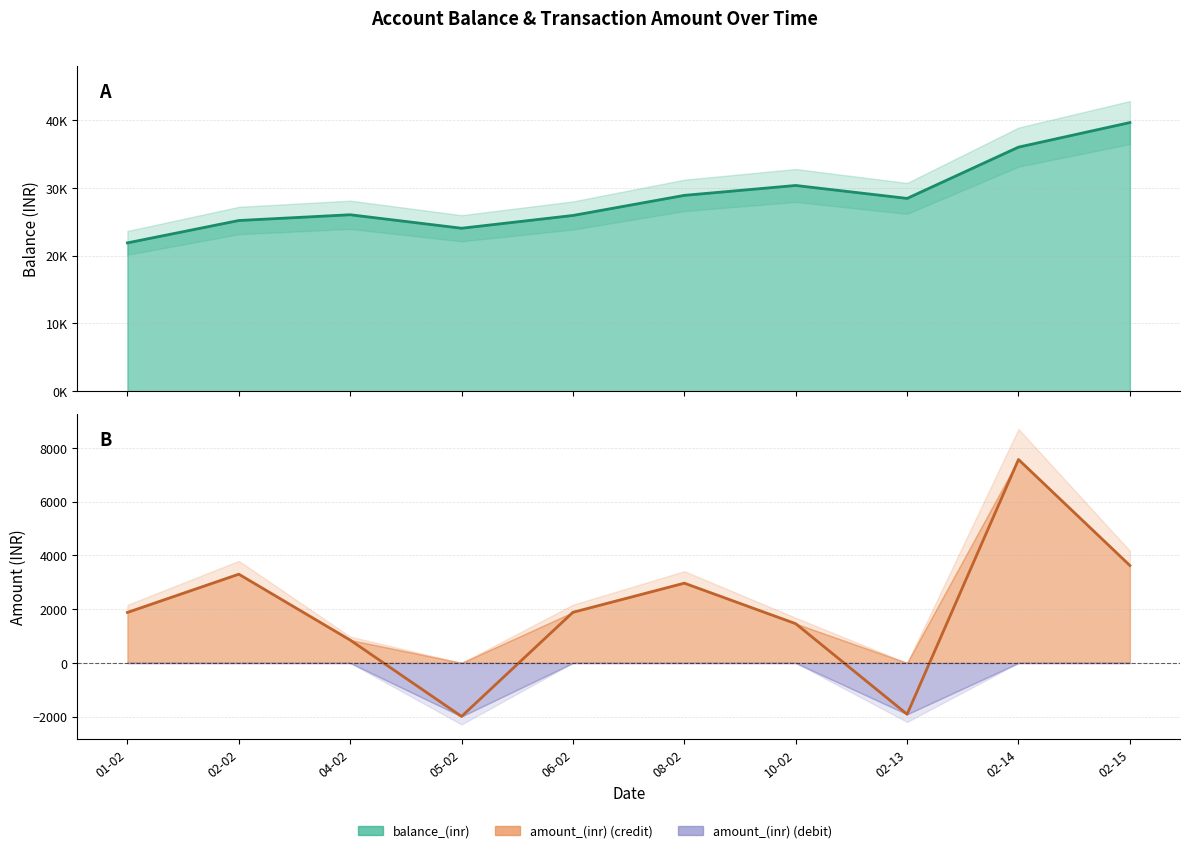

What is the difference between the highest and lowest values at 05-02?

26026.5